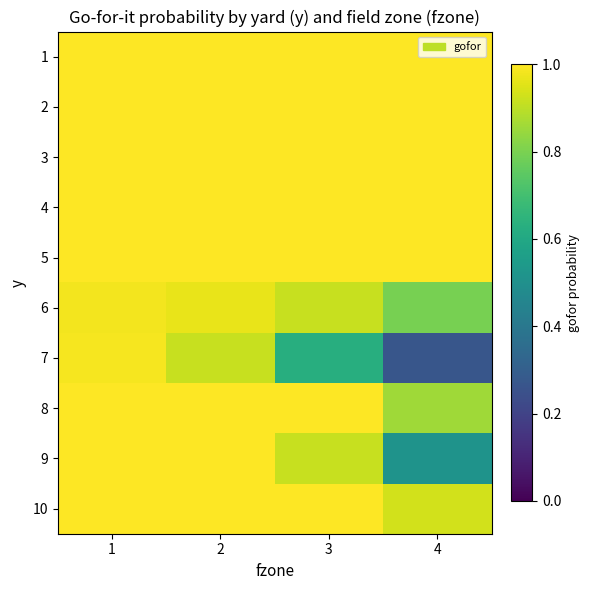

At how many categories does at least one series exceed 0?

4